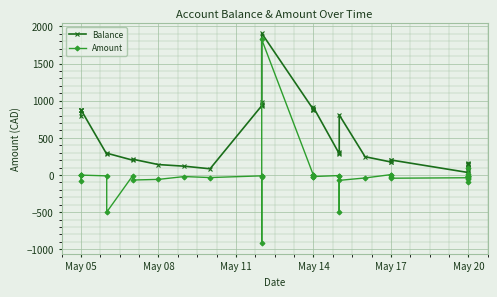

True or false: Amount and Balance intersect in this chart.

False